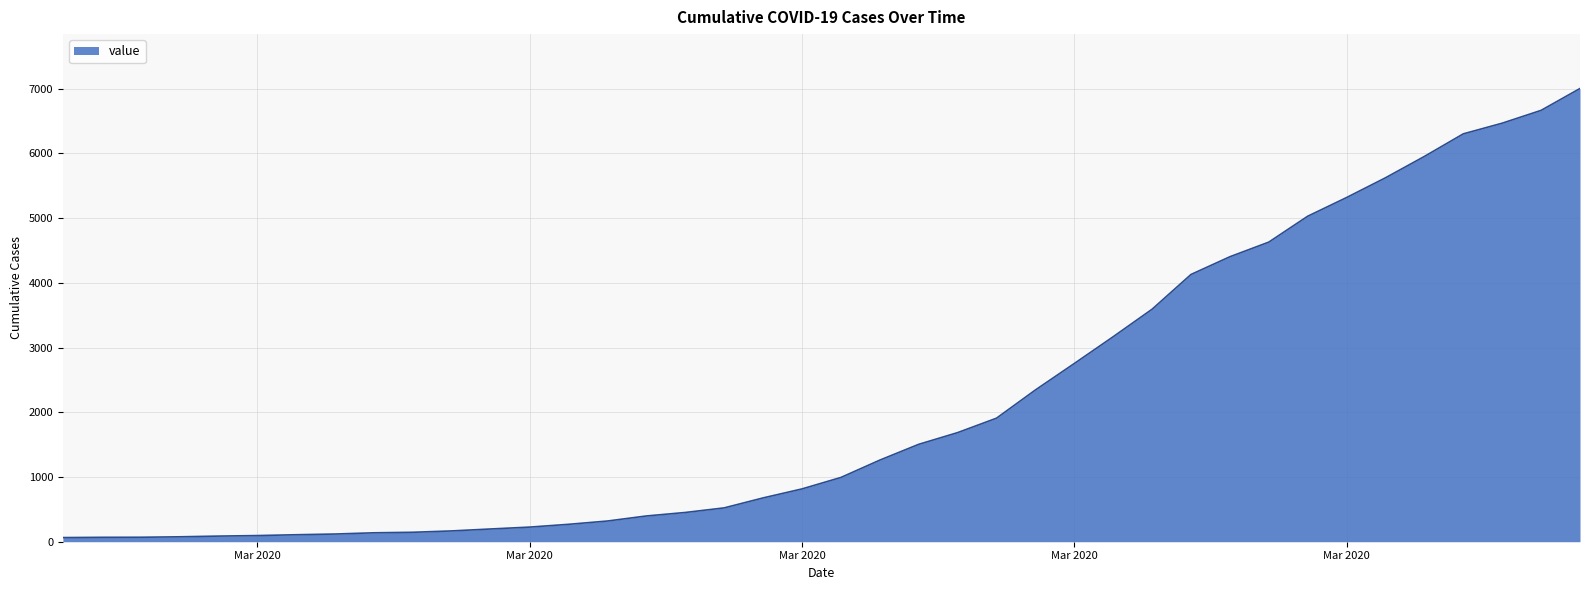

What is the difference between the maximum and minimum values?

6940